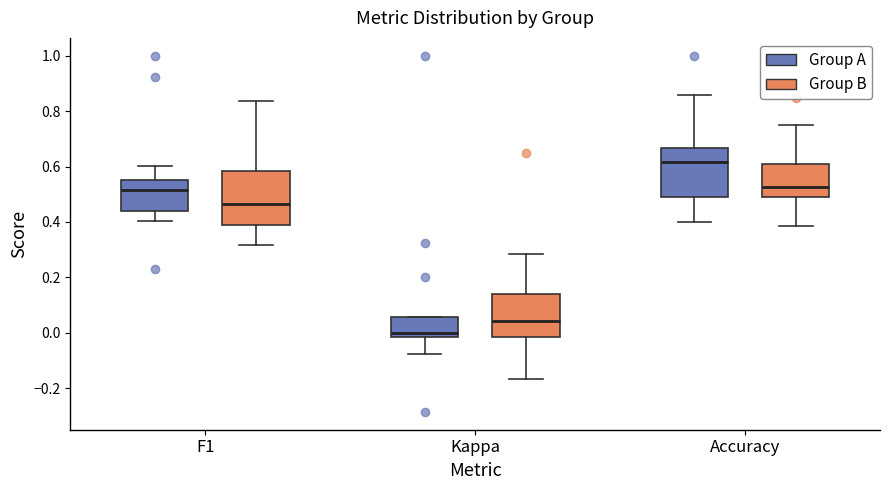

Which box has the lowest median line?

Kappa (Group A)